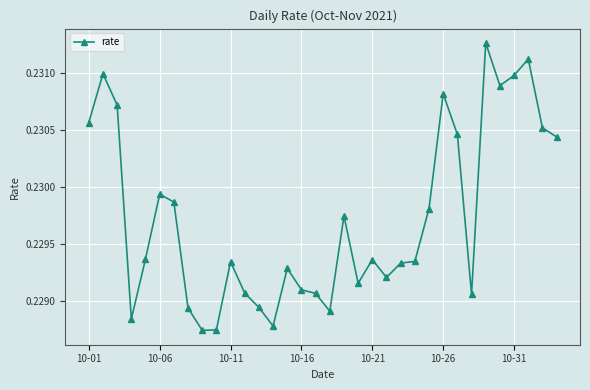

True or false: the data has more than 2 interior local peaks.

True